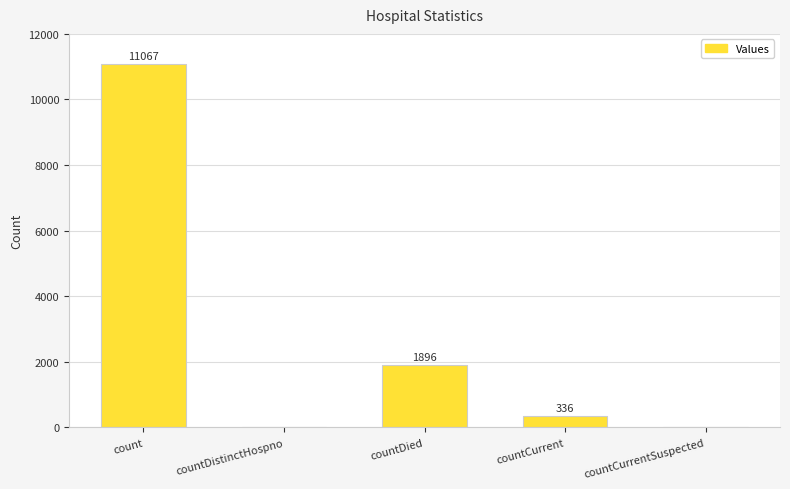

What is the change in value from count to countDied?

-9171